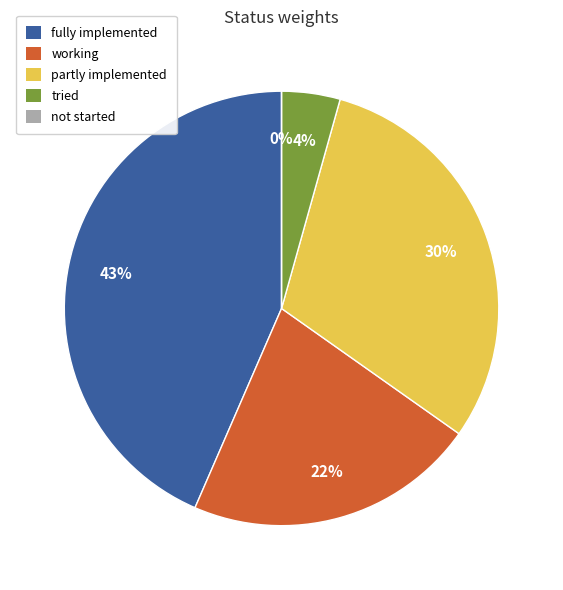

What percentage is the tried slice, to the nearest percent?

4%